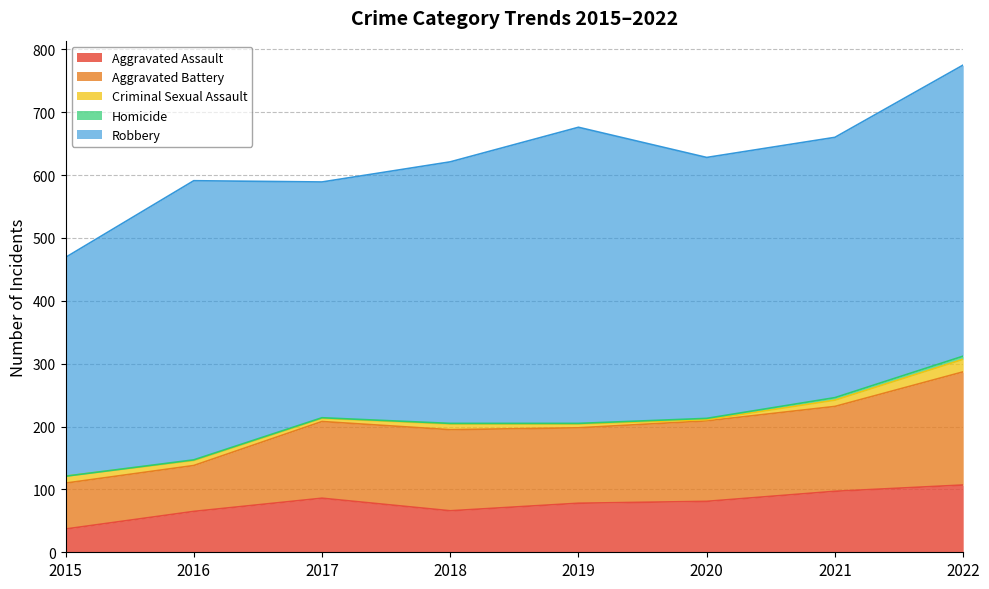

What is the maximum value for Robbery?

471